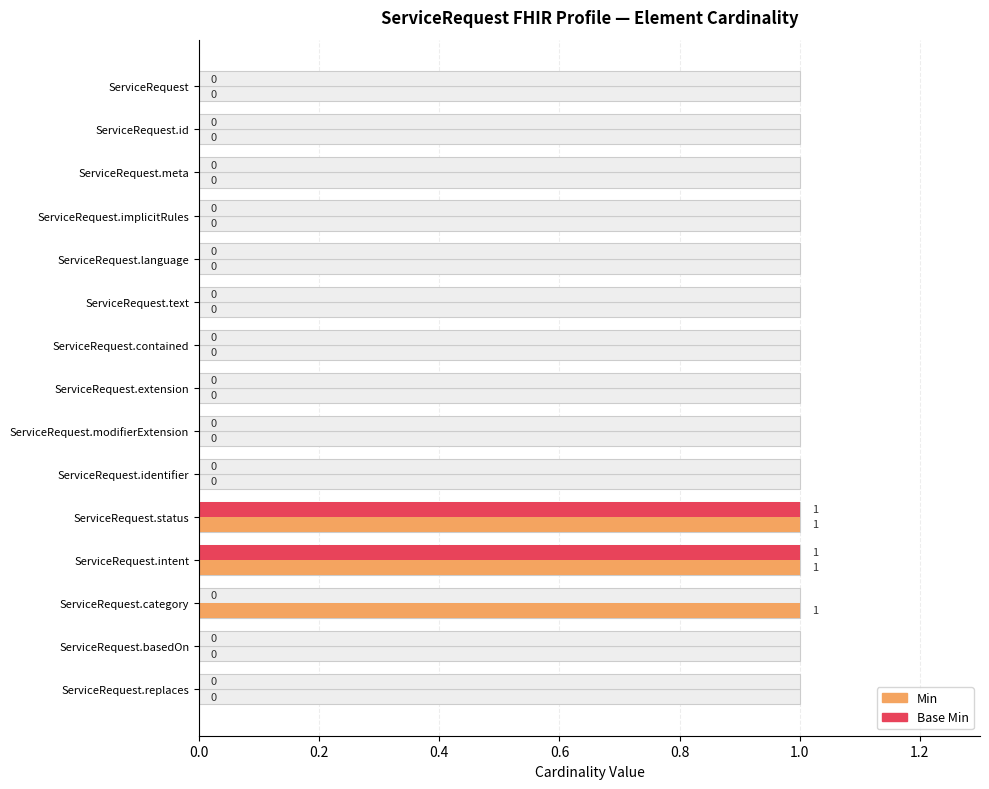

List the series in order of their peak value, highest first.

Min, Base Min